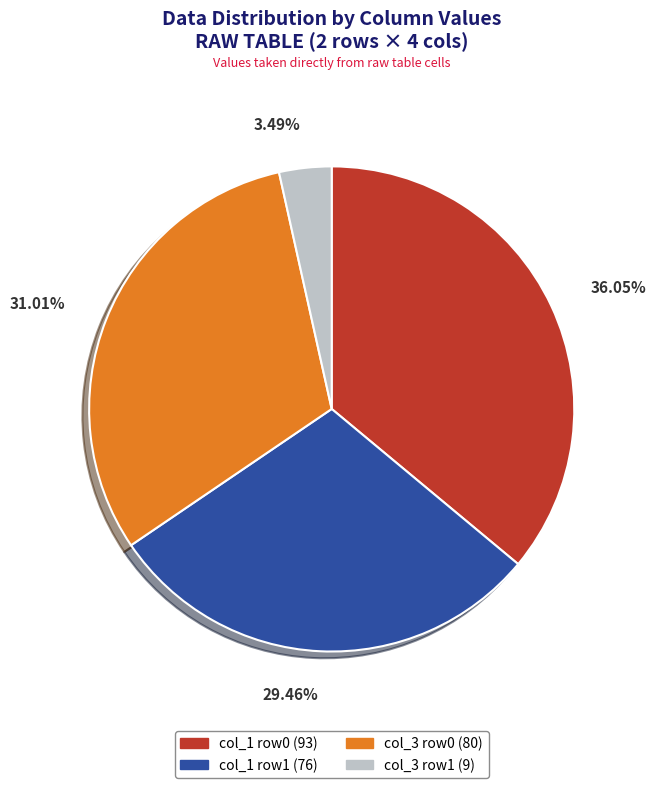

Rank the categories by value from highest to lowest.

col_1 row0 (93), col_3 row0 (80), col_1 row1 (76), col_3 row1 (9)